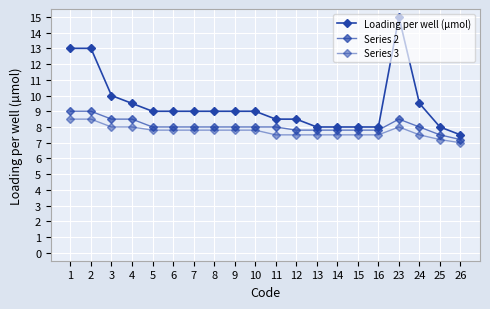

Where is Series 3 nearest to the value 7?

26